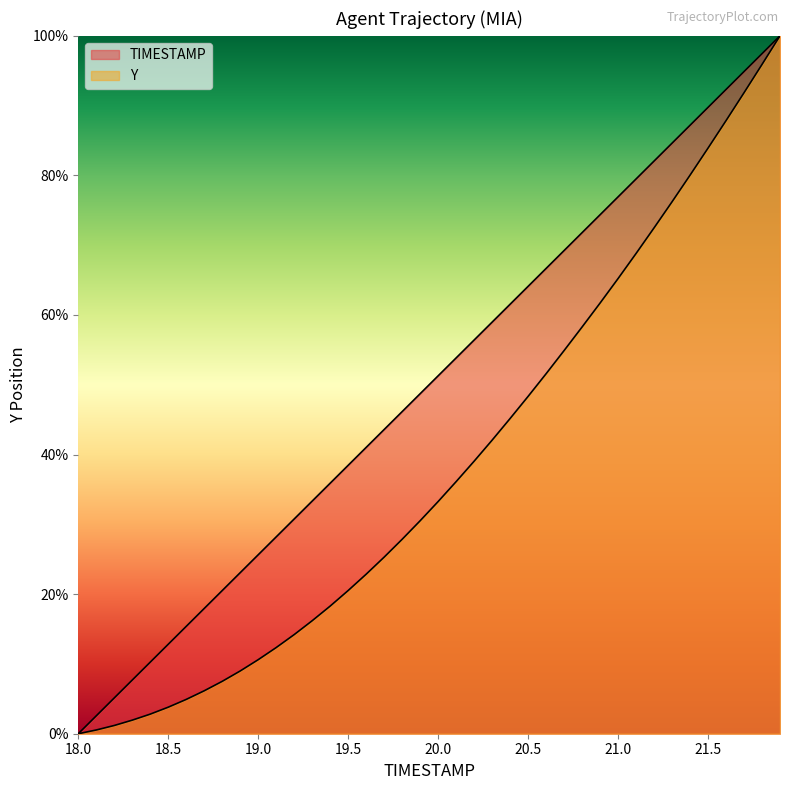

What is the total value across all series at 18.9?

32.1